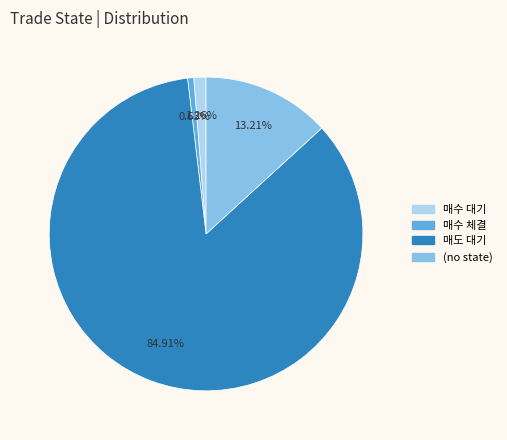

To the nearest percent, what portion does 매수 대기 represent?

1%